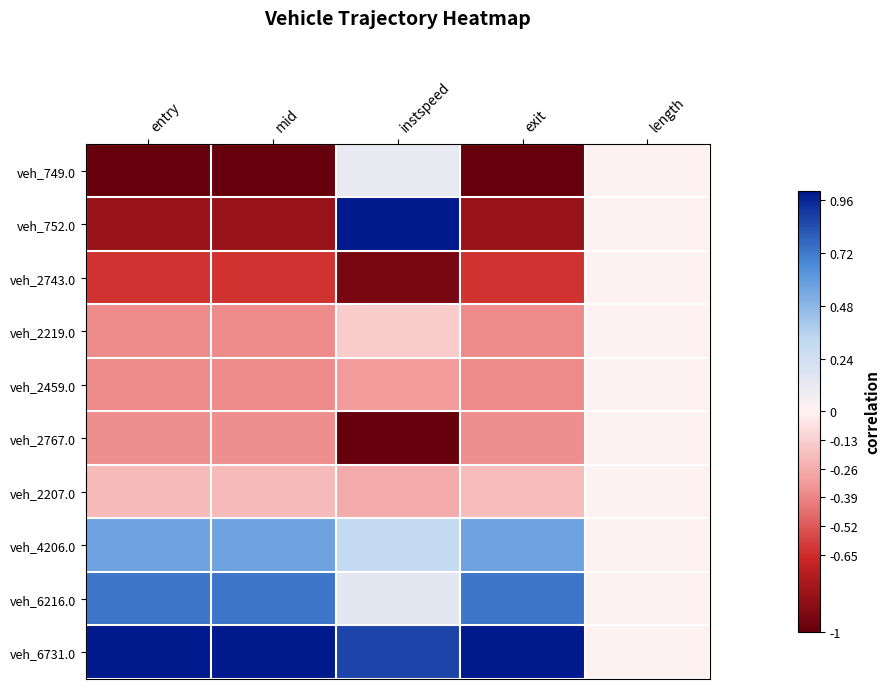

Which has a higher value, exit or instspeed?

instspeed